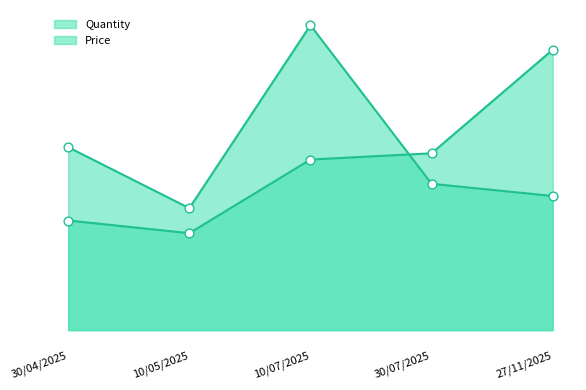

What are all the series names shown in the legend?

Quantity, Price